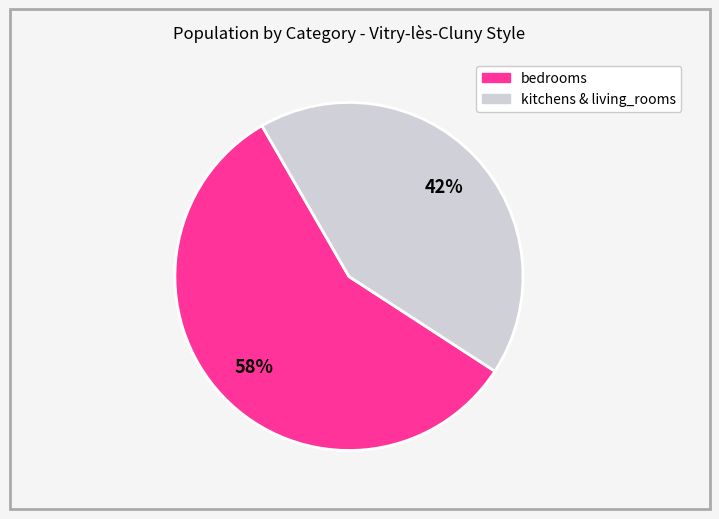

Is there any slice that represents more than half of the pie?

Yes